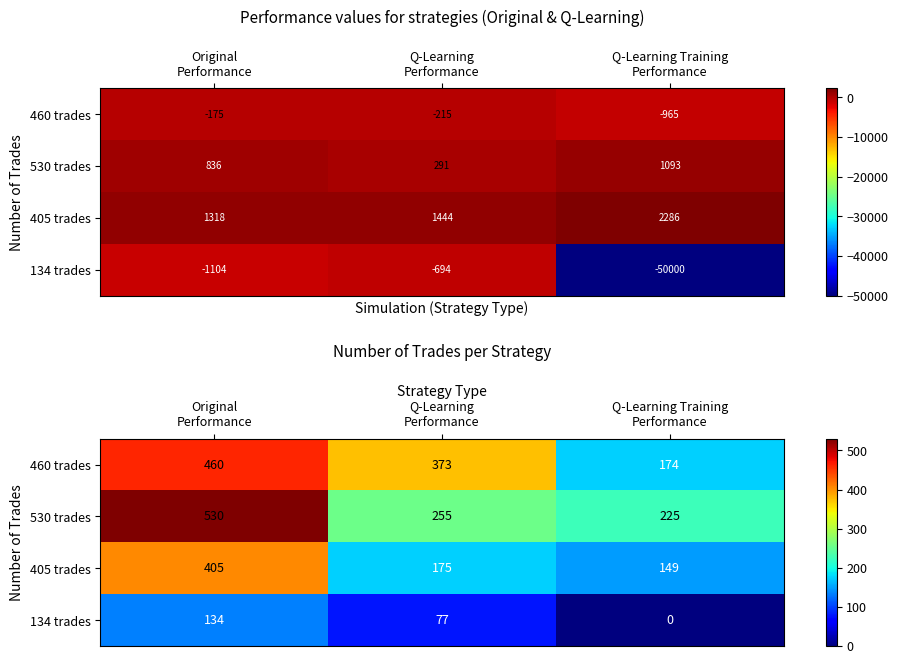

Between Q-Learning
Performance and Q-Learning Training
Performance, which is larger?

Q-Learning
Performance